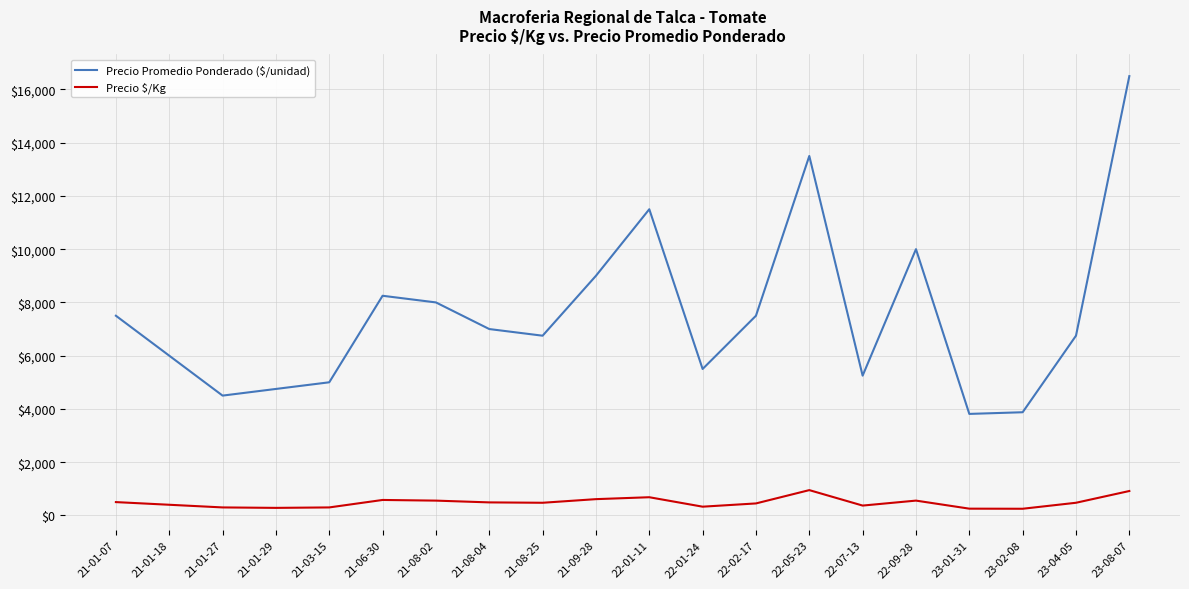

Where does the Precio Promedio Ponderado ($/unidad) series first go above 7000?

21-01-07